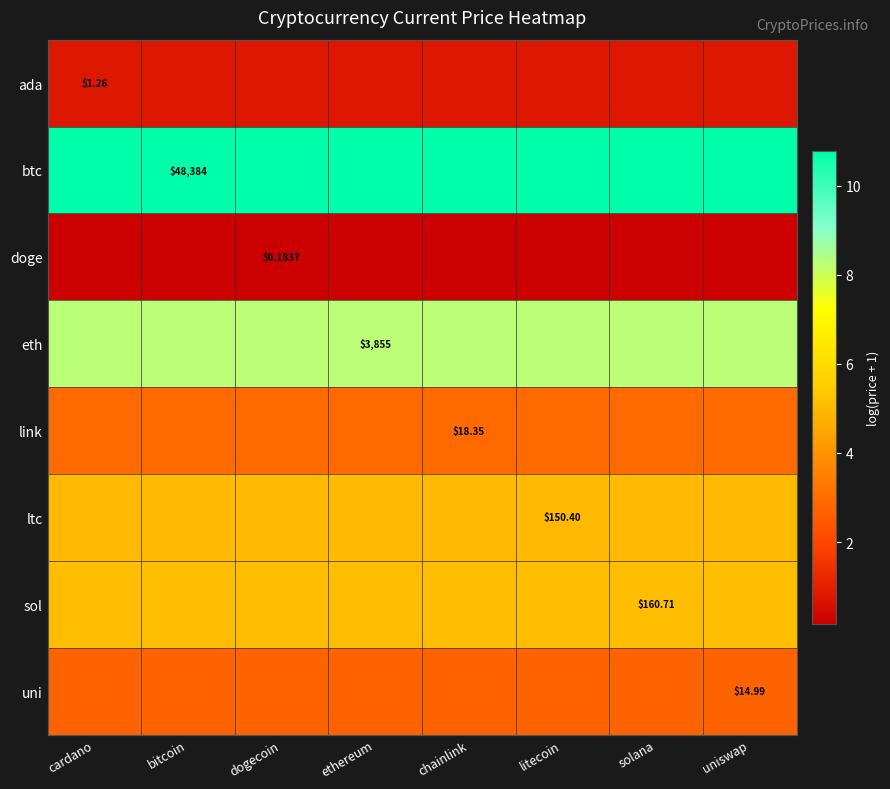

Read the eth value at chainlink.

8.3